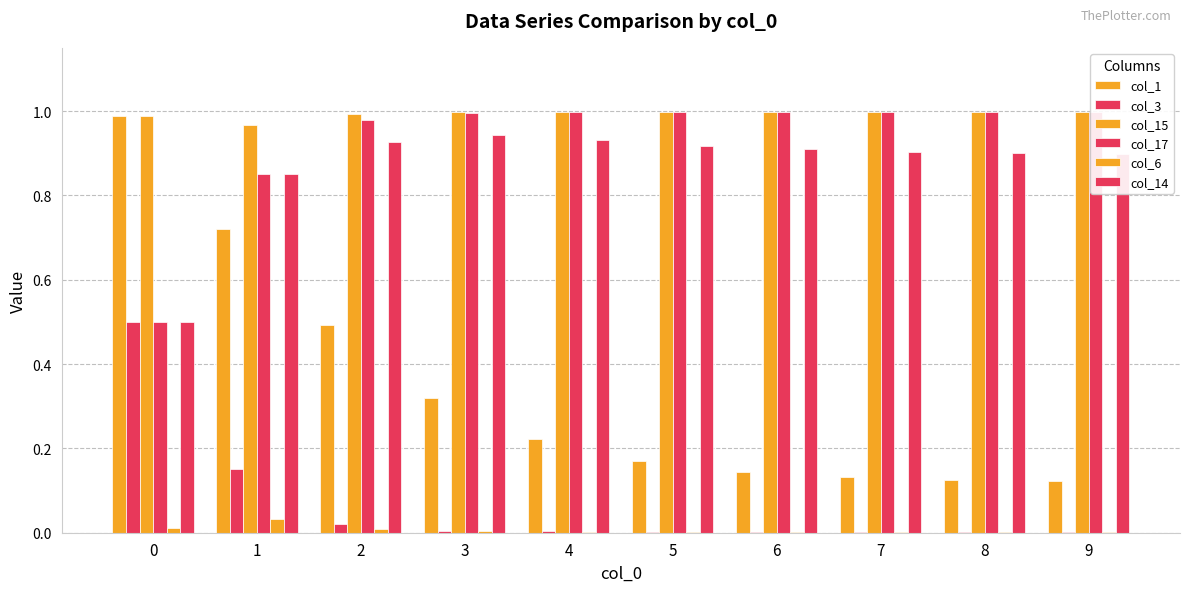

True or false: col_3 has a value of 0.5 at 0.

True